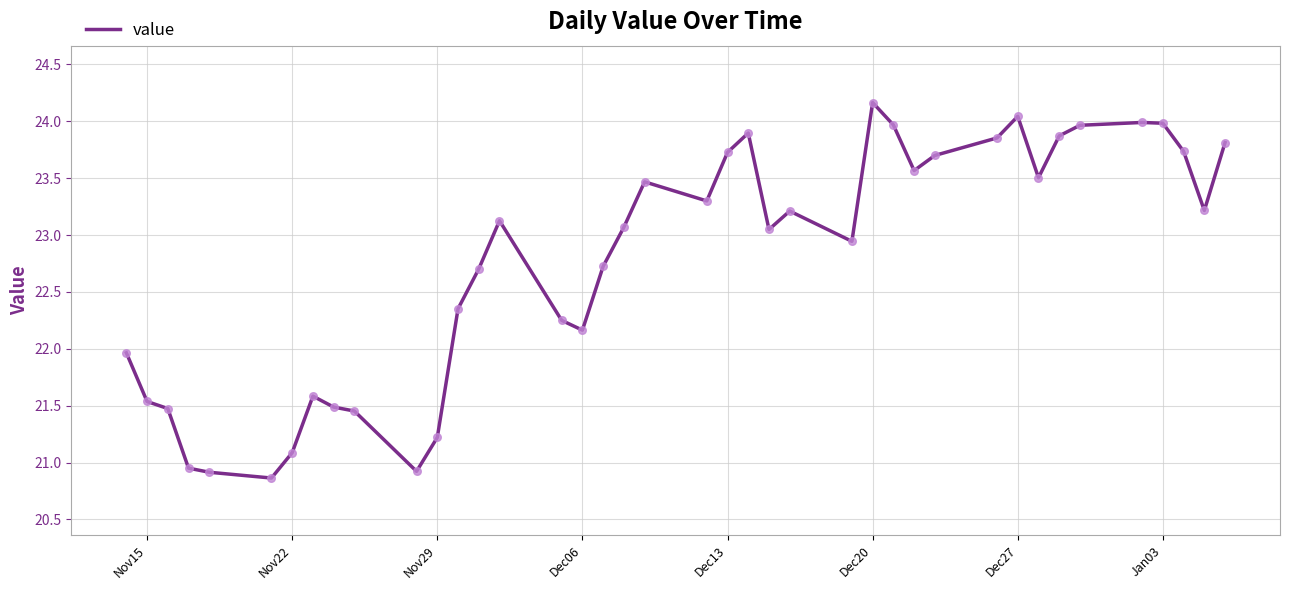

What is the greatest value displayed?

24.2